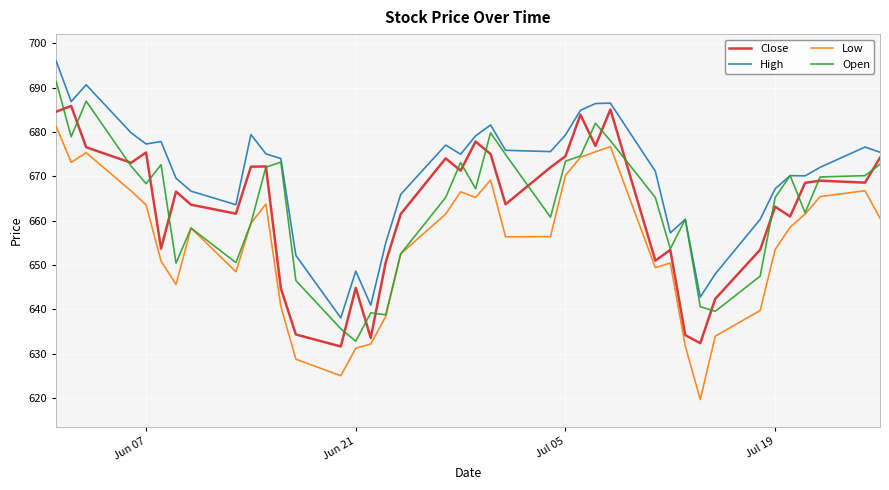

What is the highest value of the Low series?

681.2